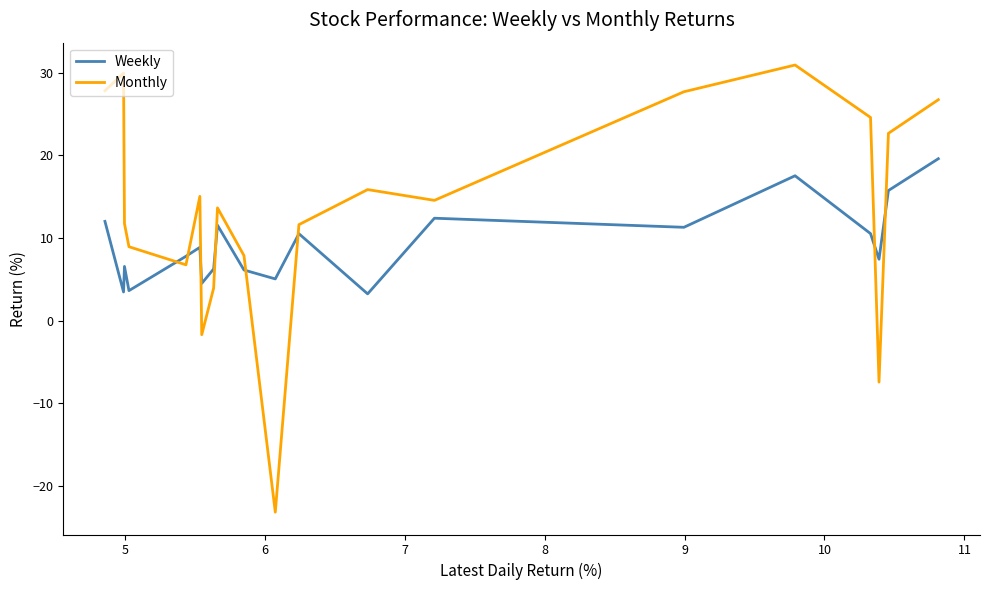

What is the greatest value displayed?

30.9